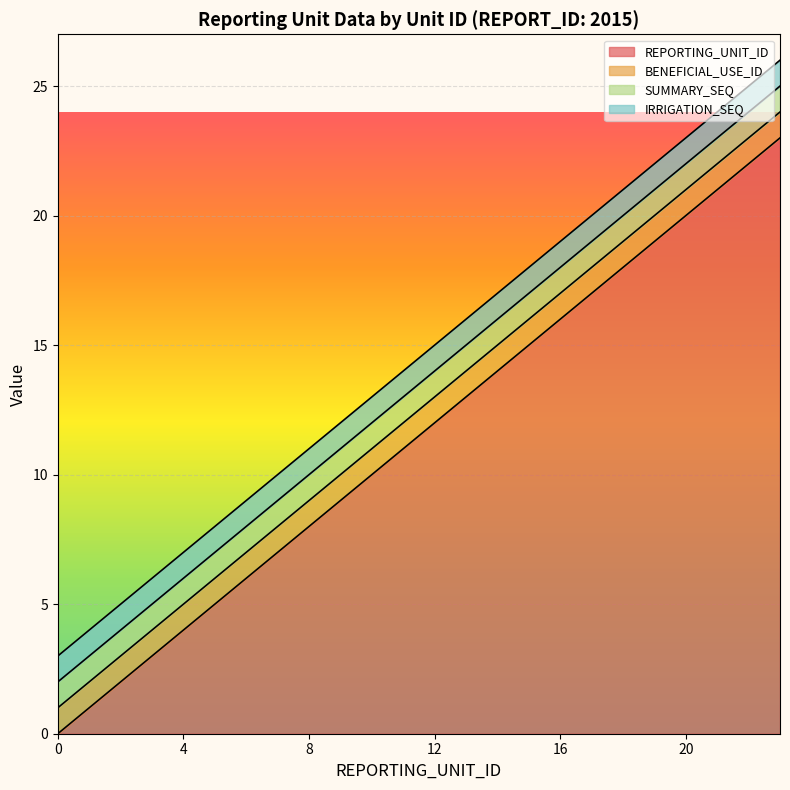

At which label is REPORTING_UNIT_ID closest to 11?

11